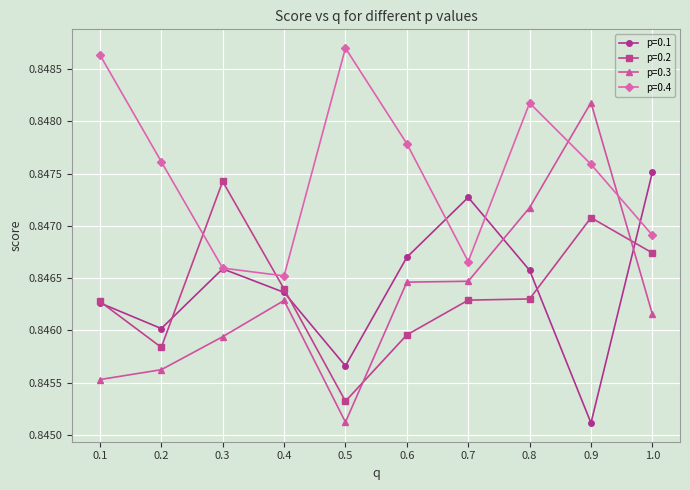

Where do p=0.1 and p=0.3 first cross each other?

0.7 and 0.8